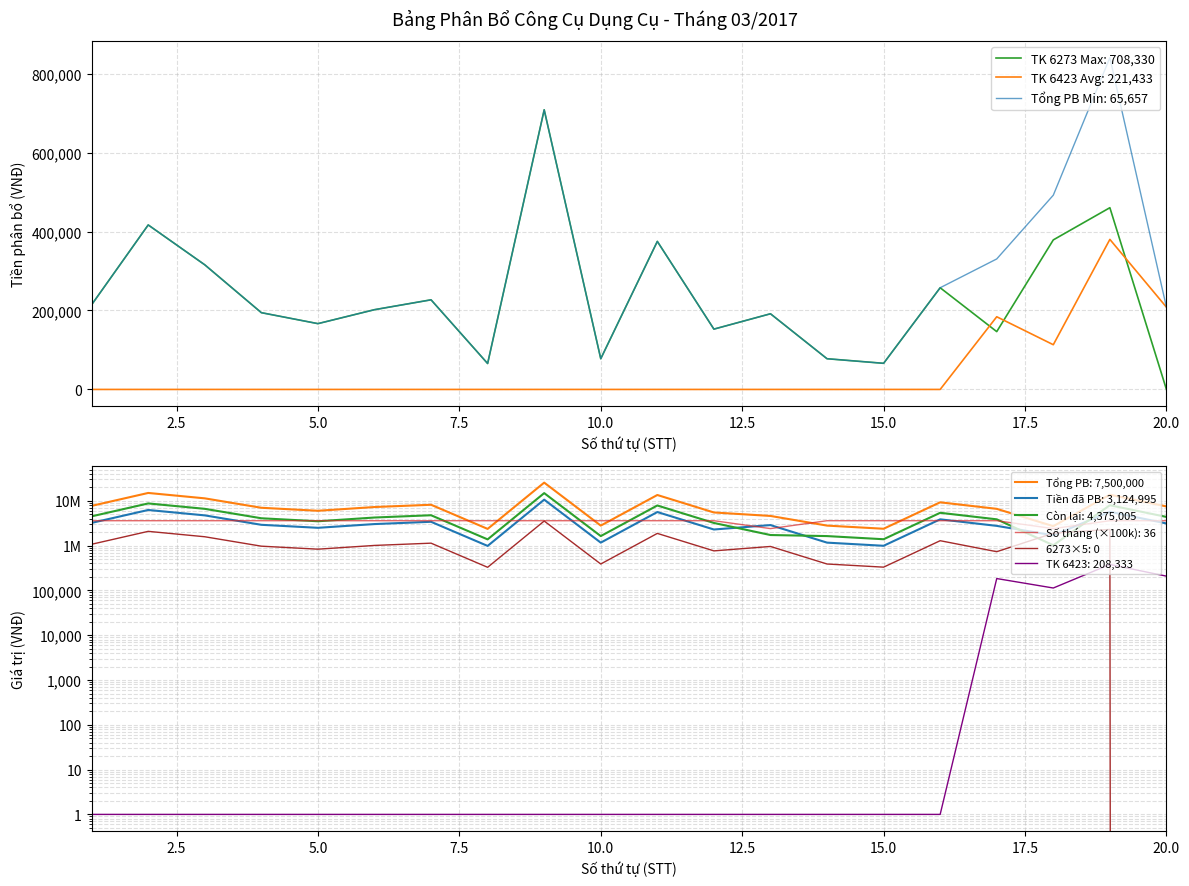

Reading right to left, transcribe all the data shown in this chart.

Tien PB (6273): 0	460328	378788	146465	257576	66162	77778	191667	152778	375000	77778	708330	65657	227020	202020	166667	194444	315657	416667	214646
Tien PB (6423): 208333	380051	113258	184091	0	0	0	0	0	0	0	0	0	0	0	0	0	0	0	0
Tong PB: 7500000	13681818	2718182	6627273	9272727	2381818	2800000	4600000	5500000	13500000	2800000	25500000	2363636	8172727	7272727	6000000	7000000	11363636	15000000	7727272
Tien da PB: 3124995	5700765	1698870	2761365	3863640	992430	1166670	2875005	2291670	5625000	1166670	10624950	984855	3405300	3030300	2500005	2916660	4734855	6250005	3219690
Con lai: 4375005	7981053	1019312	3865908	5409087	1389388	1633330	1724995	3208330	7875000	1633330	14875050	1378781	4767427	4242427	3499995	4083340	6628781	8749995	4507582
So thang: 3600000	3600000	2400000	3600000	3600000	3600000	3600000	2400000	3600000	3600000	3600000	3600000	3600000	3600000	3600000	3600000	3600000	3600000	3600000	3600000